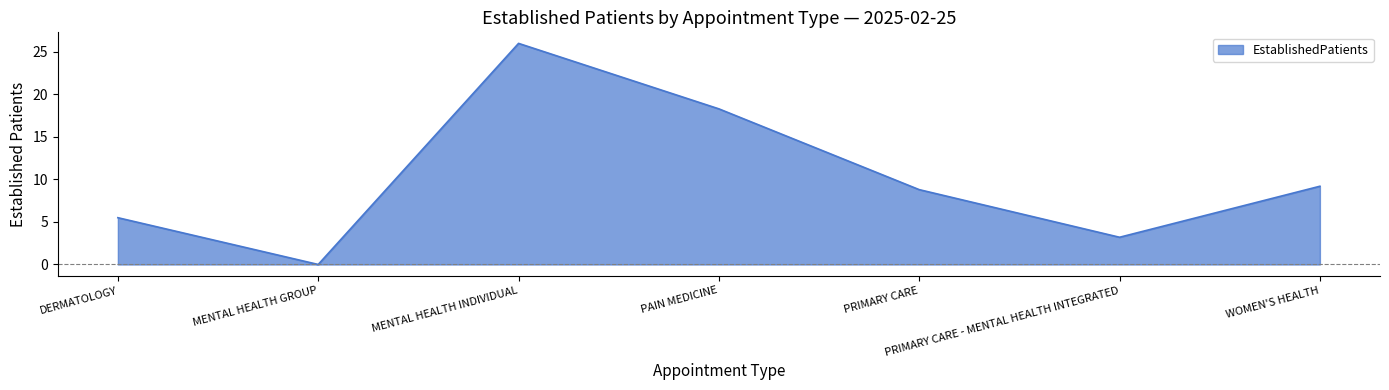

Reading left to right, list all the values displayed in this chart.

DERMATOLOGY=5.5	MENTAL HEALTH GROUP=0.0	MENTAL HEALTH INDIVIDUAL=26.0	PAIN MEDICINE=18.3	PRIMARY CARE=8.8	PRIMARY CARE - MENTAL HEALTH INTEGRATED=3.2	WOMEN'S HEALTH=9.2